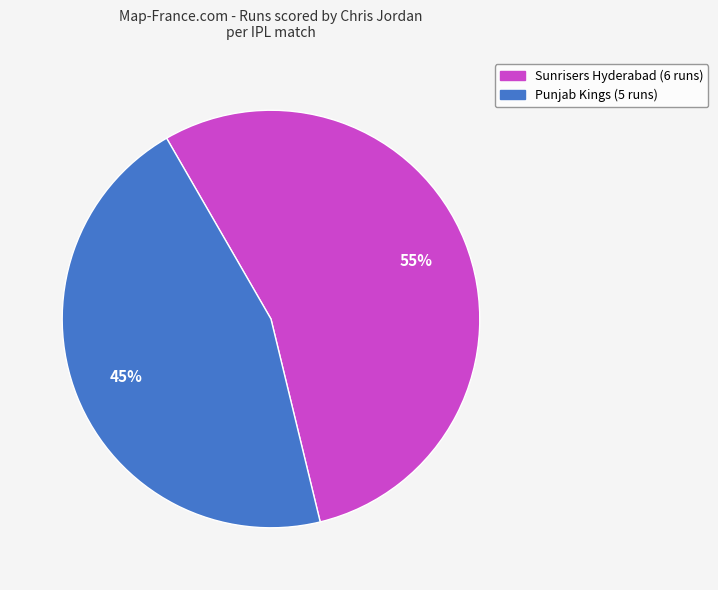

To the nearest percent, what is the average slice percentage?

50%